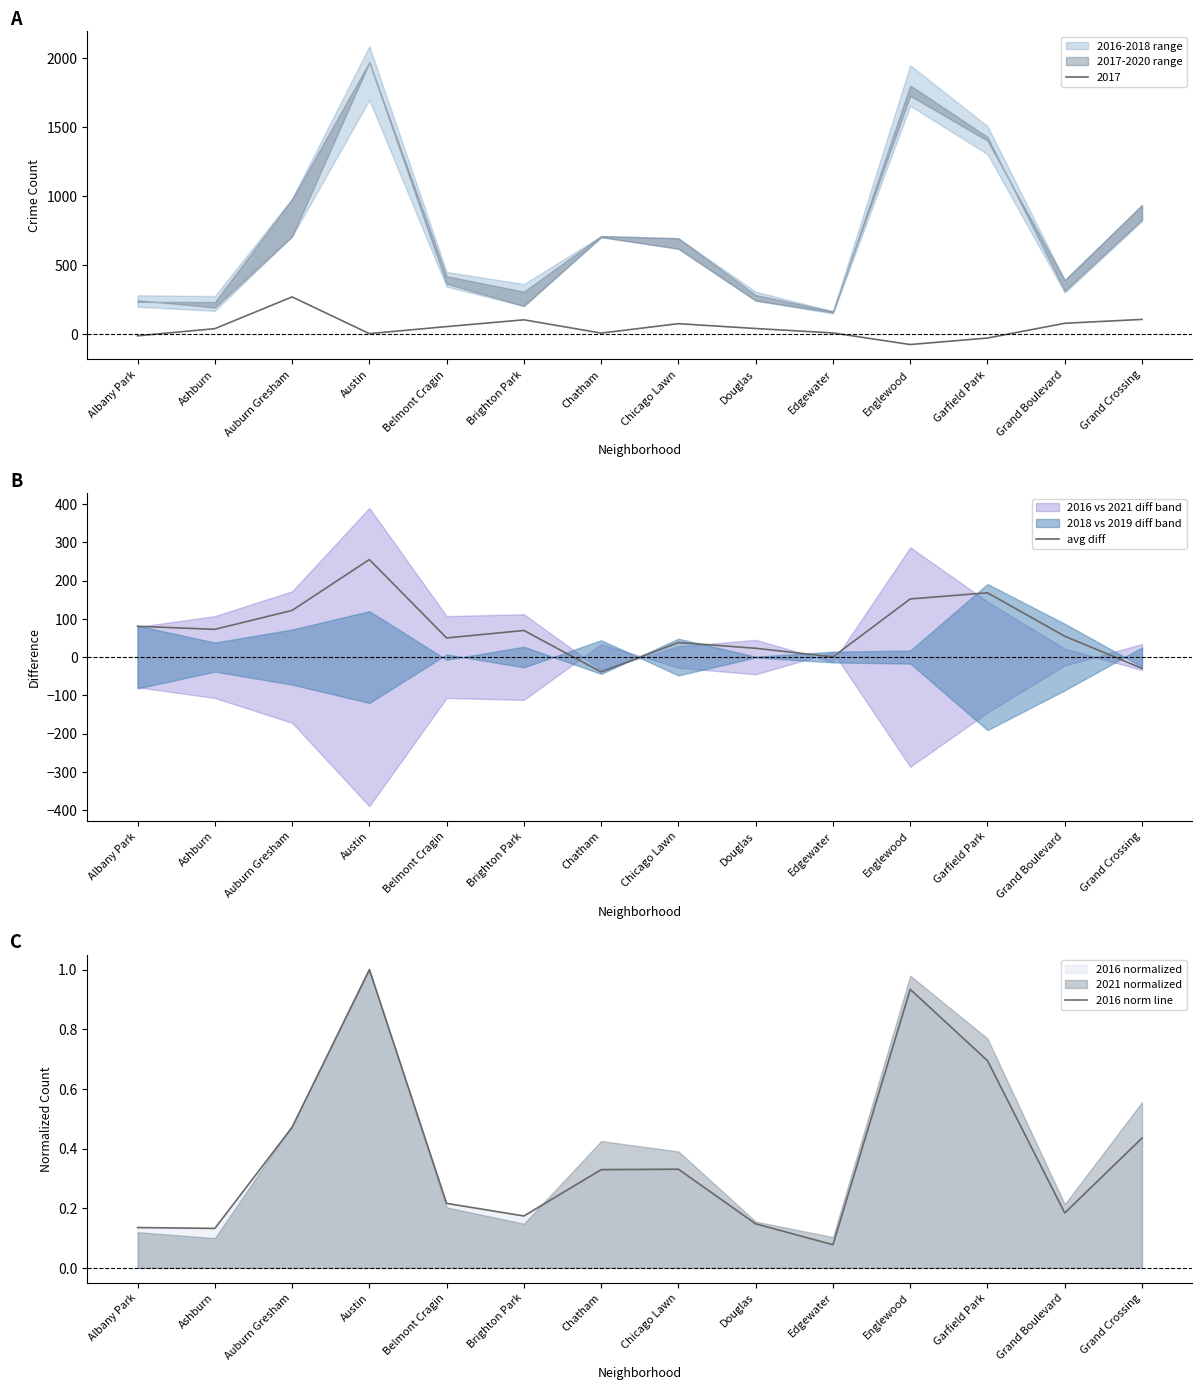

What is the label of the 11th point from the right?

Austin